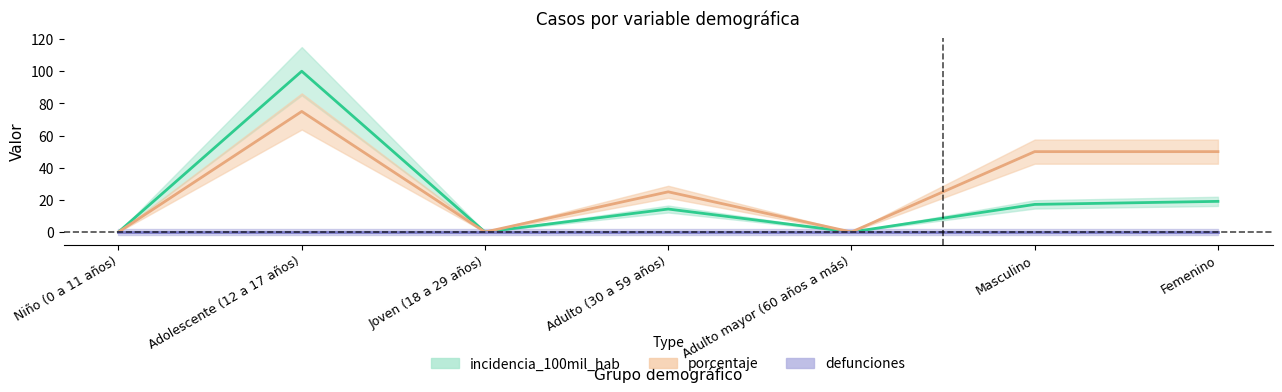

At which category is the sum across all series the highest?

Adolescente (12 a 17 años)